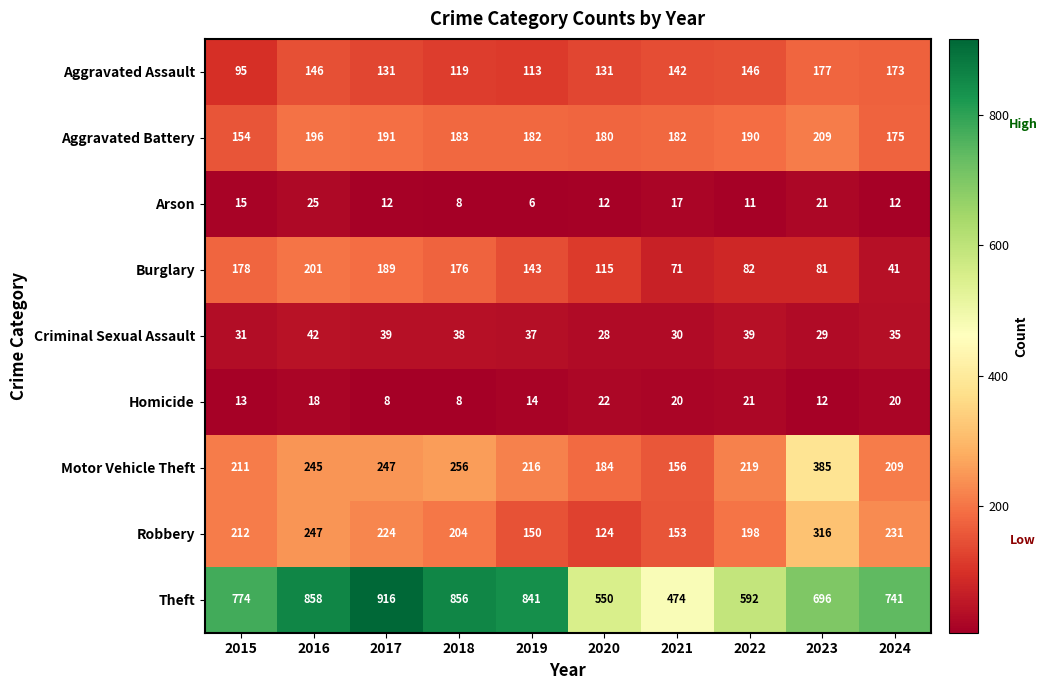

True or false: Homicide has a value of 31 at 2024.

False